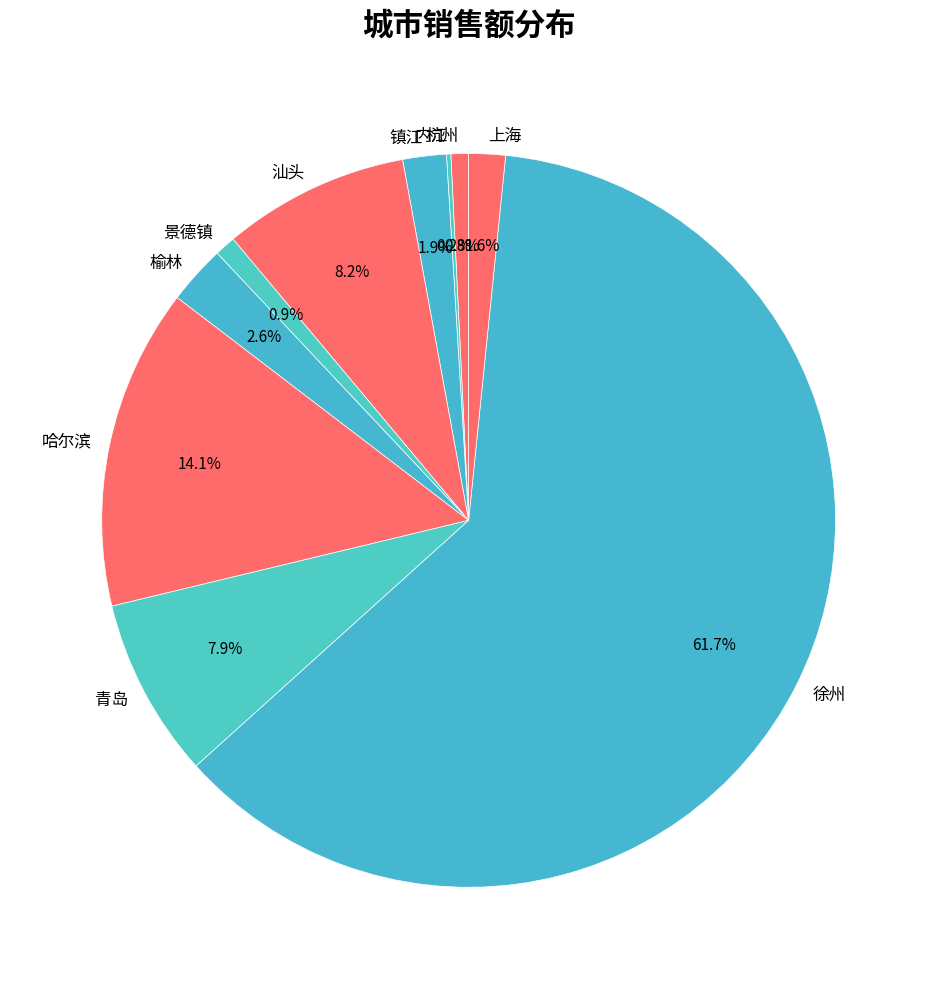

What percentage is the 徐州 slice, to the nearest percent?

62%